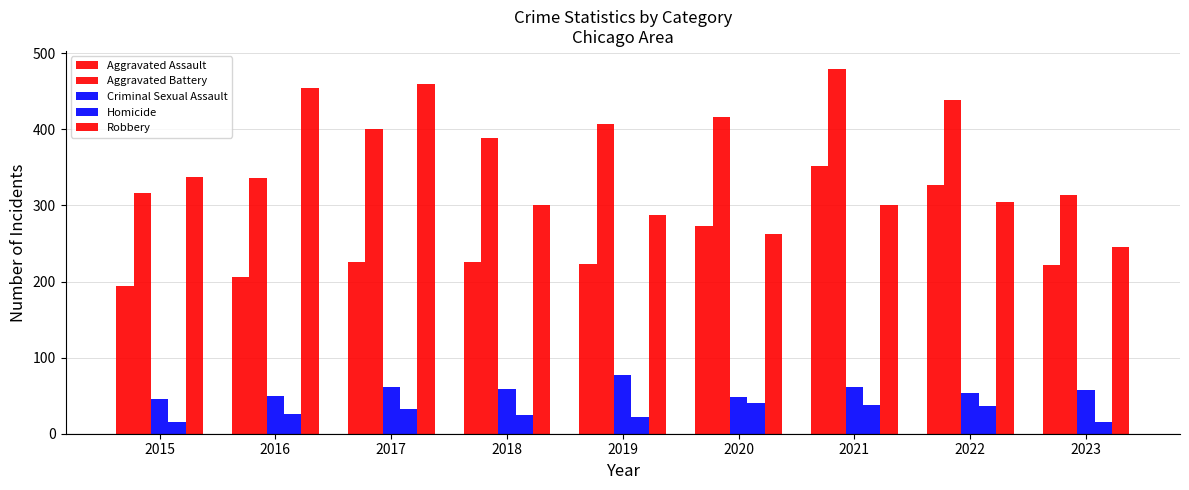

Which category has the lowest value across all series?

2015